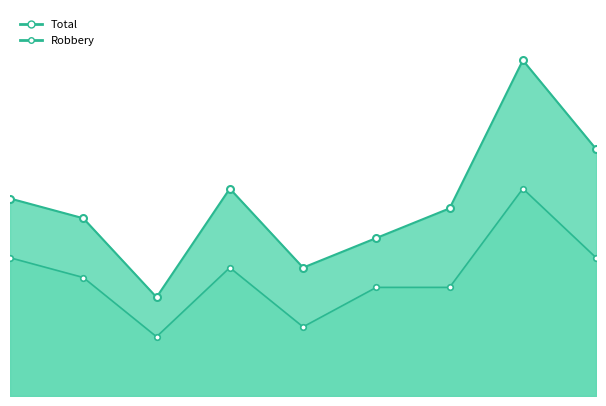

Which category has the lowest value across all series?

2017